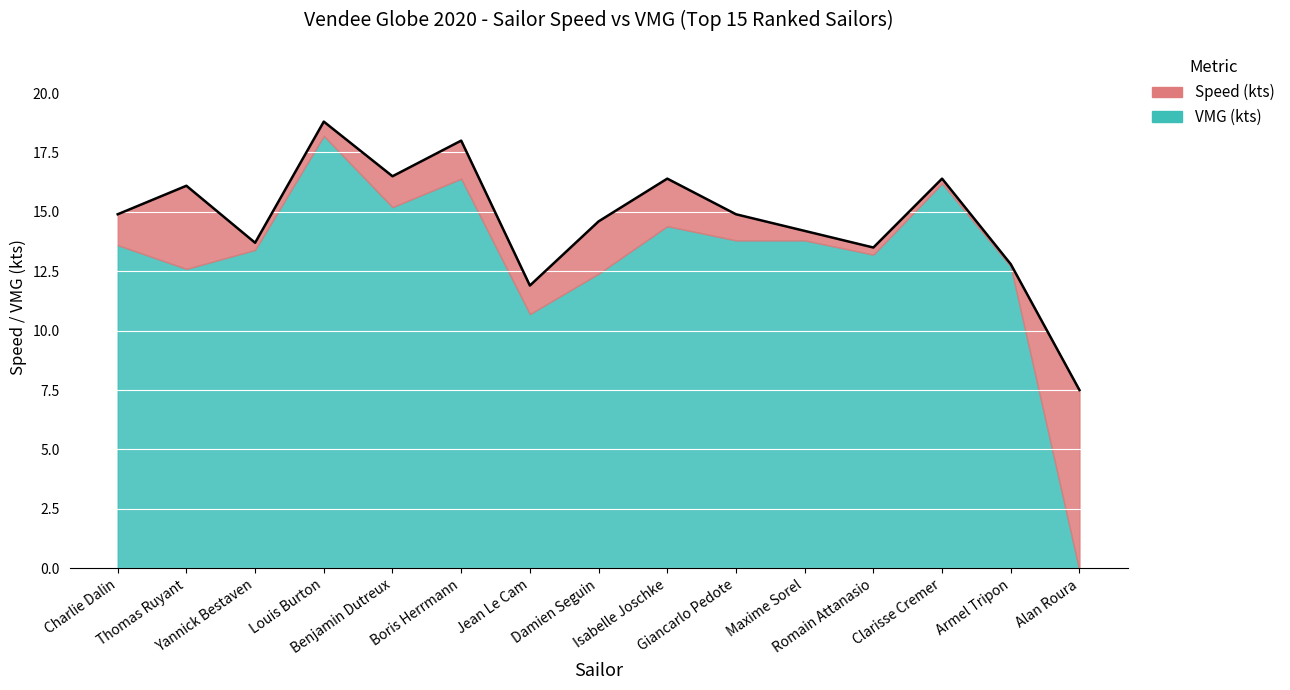

What position from the right is Maxime Sorel?

5